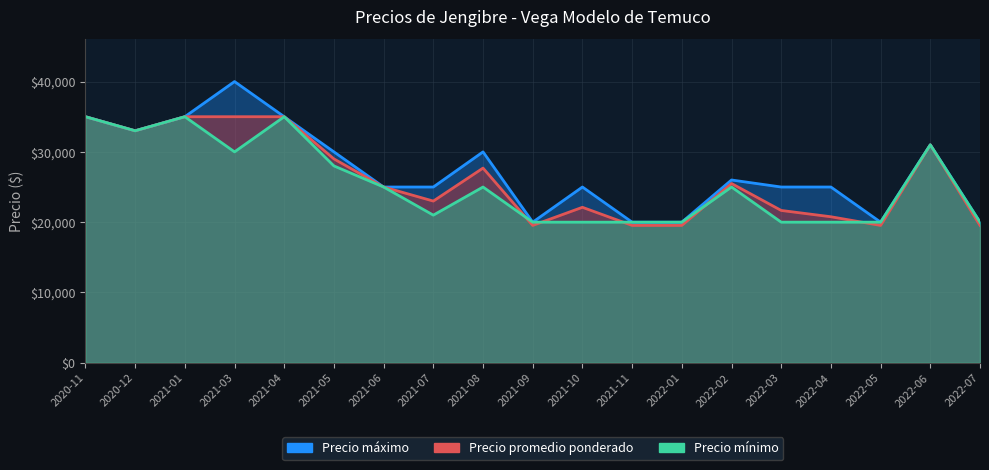

Which series has the largest total across all categories?

Precio máximo